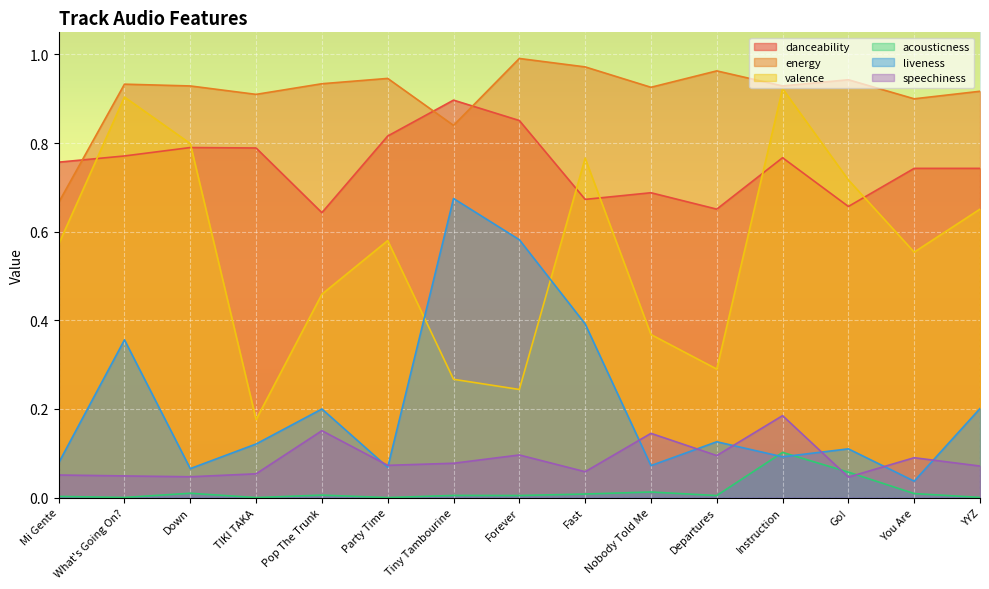

True or false: speechiness has more than 2 points higher than both neighbors.

True